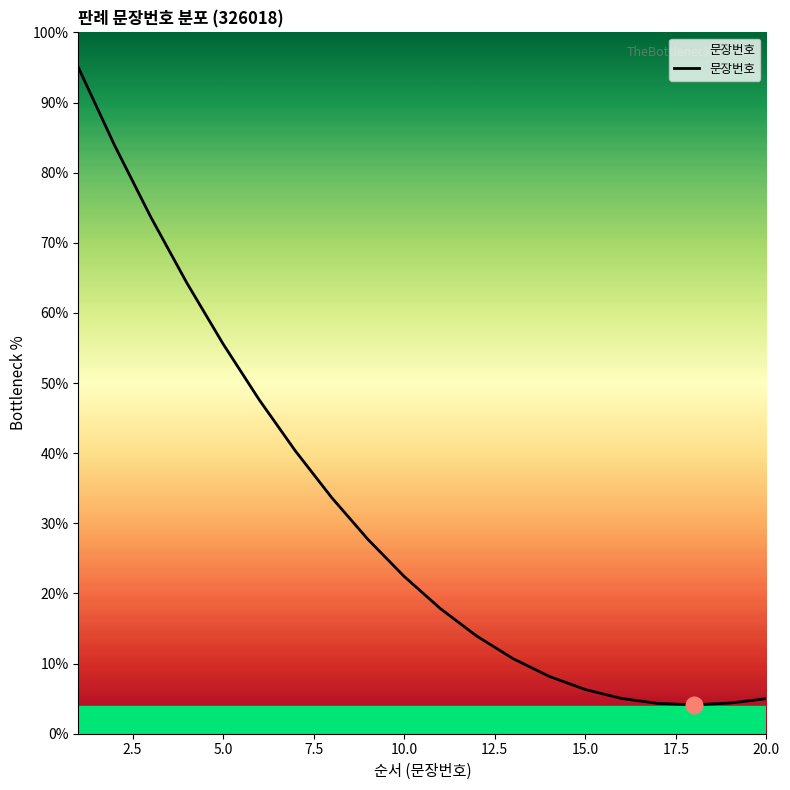

What is the sum of all values?

623.9